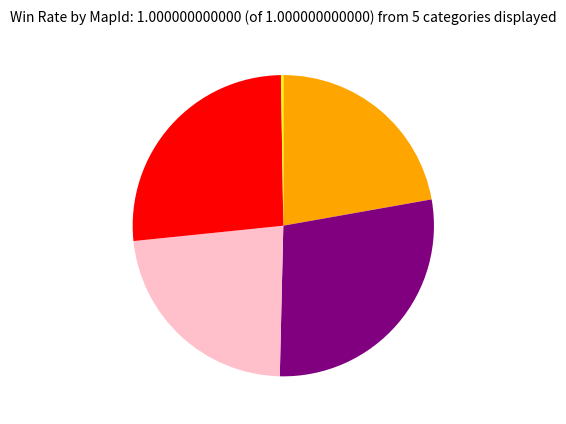

Is there a majority slice in this chart?

No